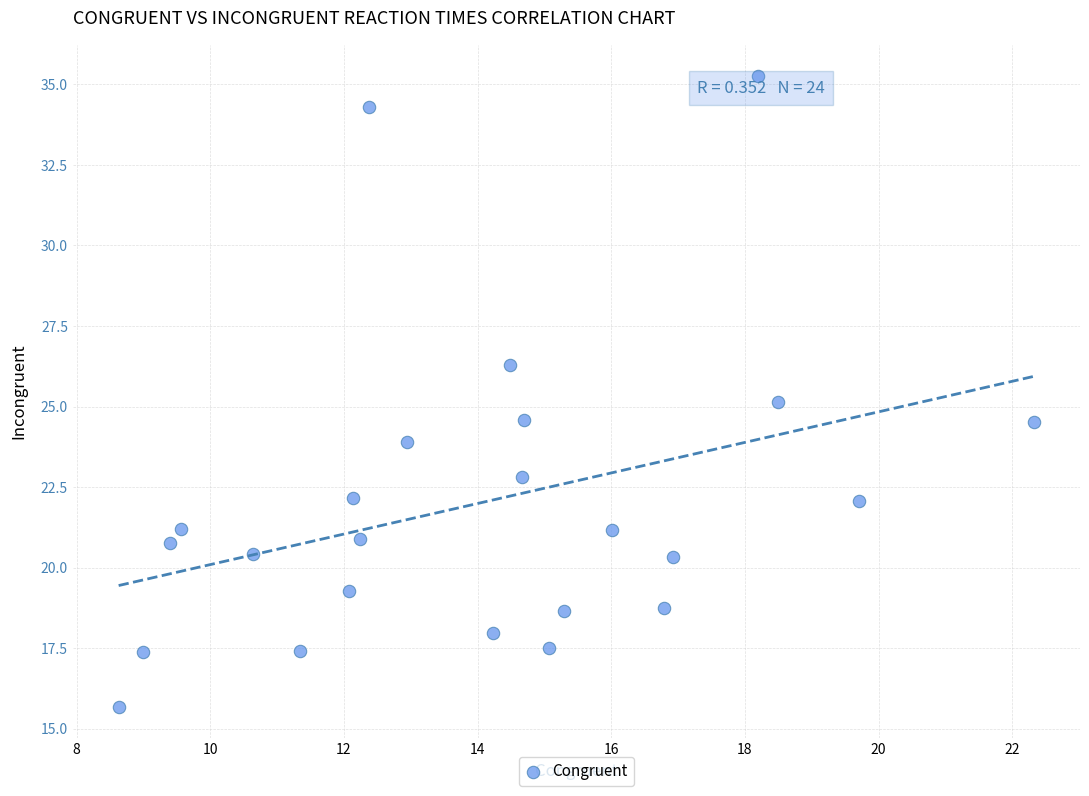

What is the range of X values (max minus min)?

13.7